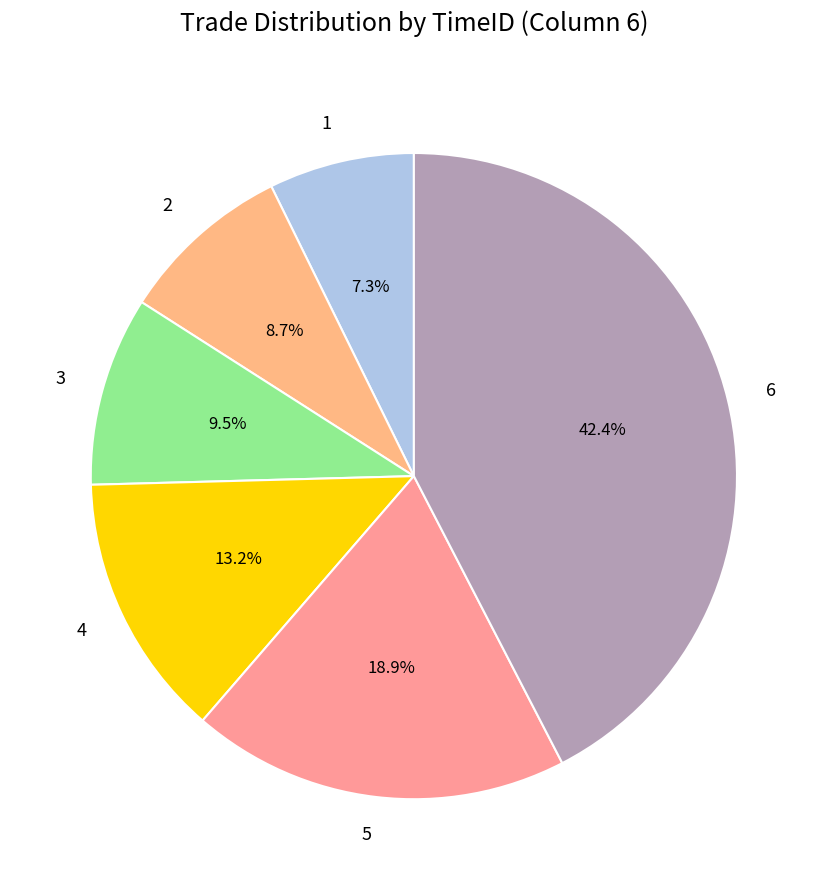

Does 1 represent more than half of the total?

No